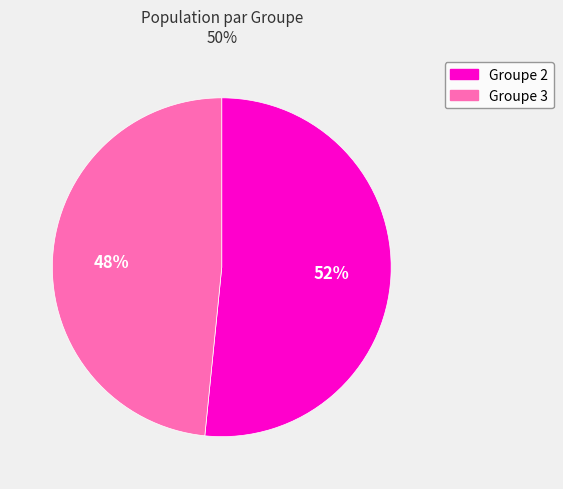

Do Groupe 2 and Groupe 3 together represent more than half of the pie?

Yes